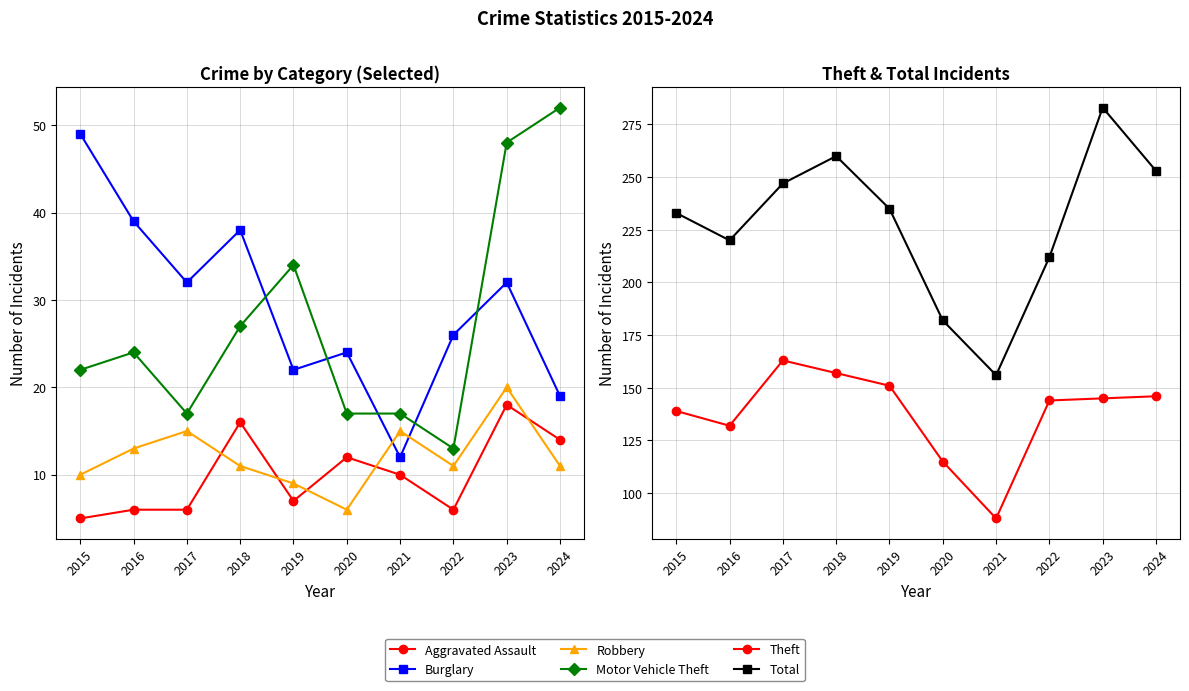

True or false: Robbery and Total cross at least once.

False